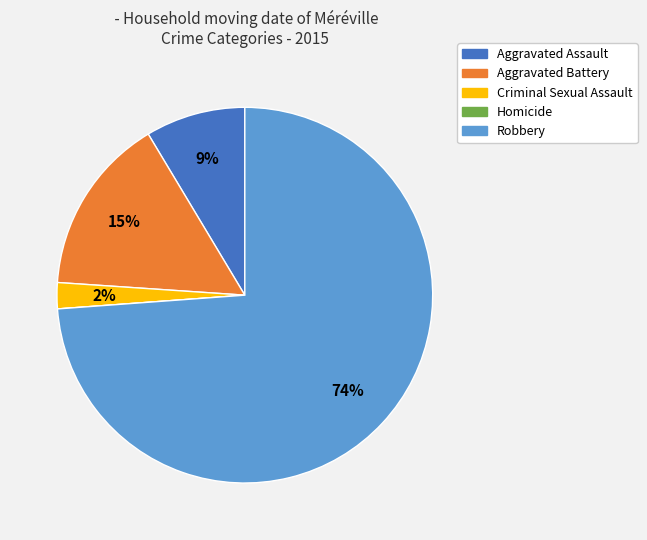

To the nearest percent, what is the difference between the largest and smallest slice percentages?

74%